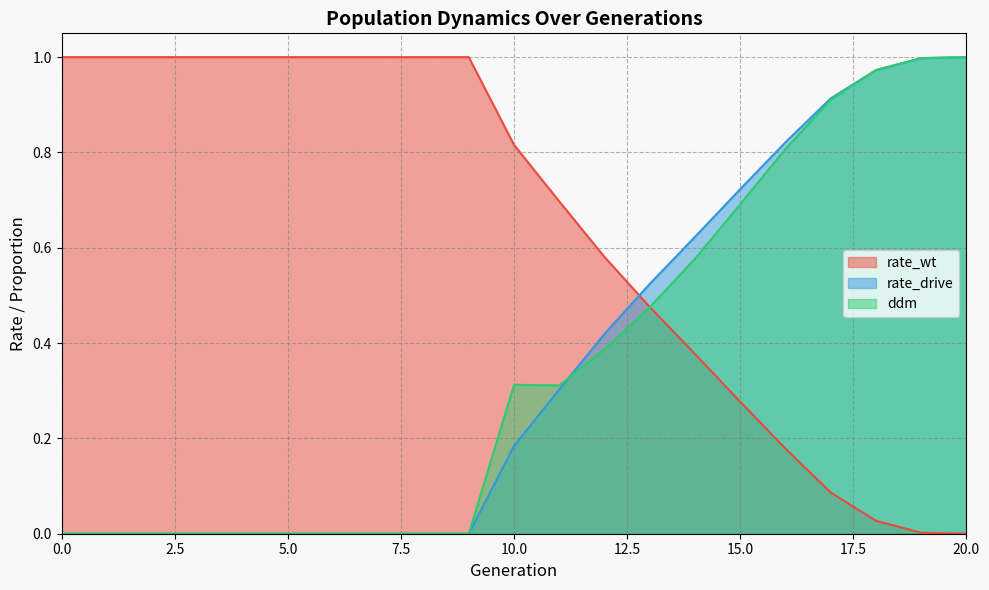

What is the average value of the rate_drive series?

0.4